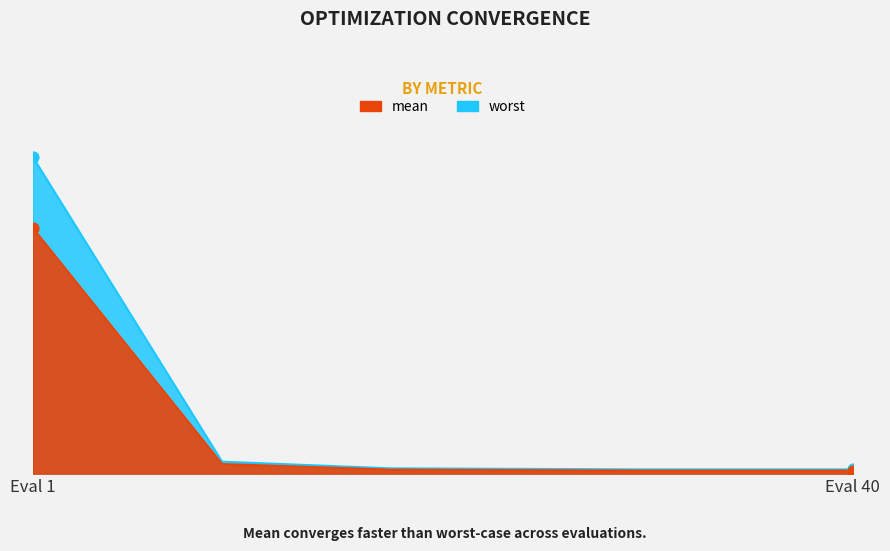

Which series reaches the minimum Y coordinate?

mean